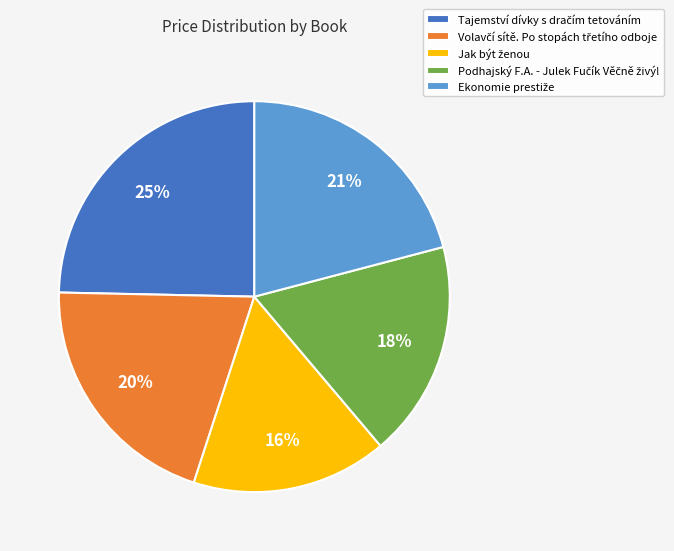

Count the number of slices in the pie.

5